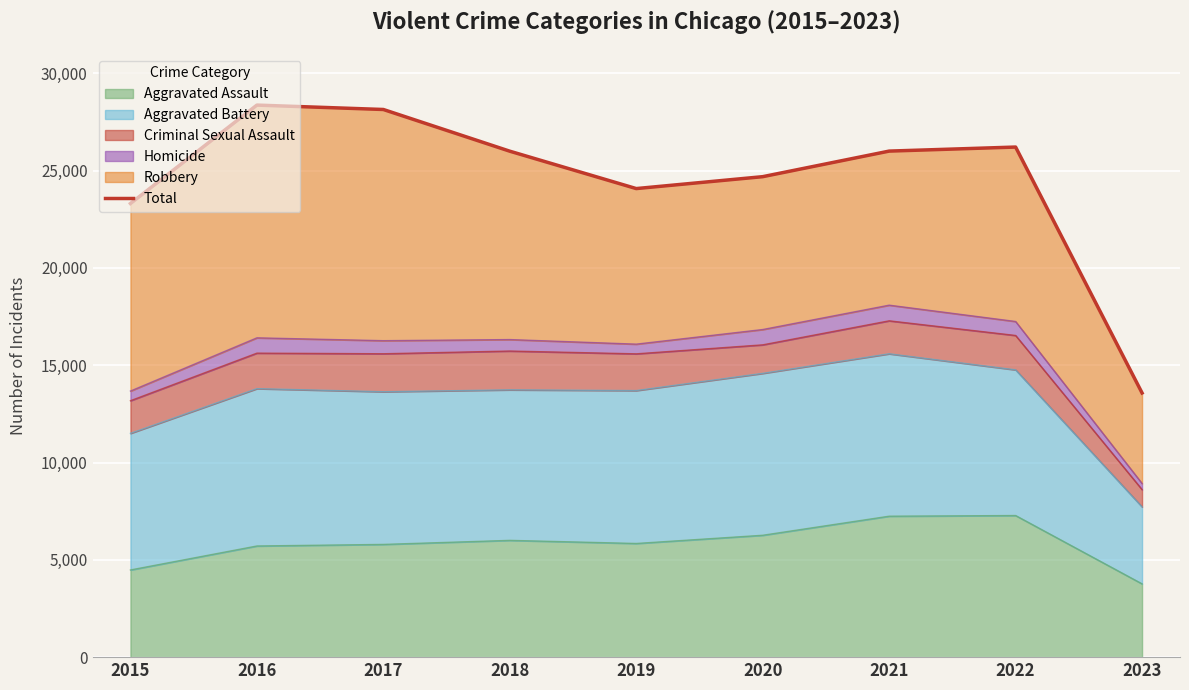

At which label is the value closest to 20971?

2015